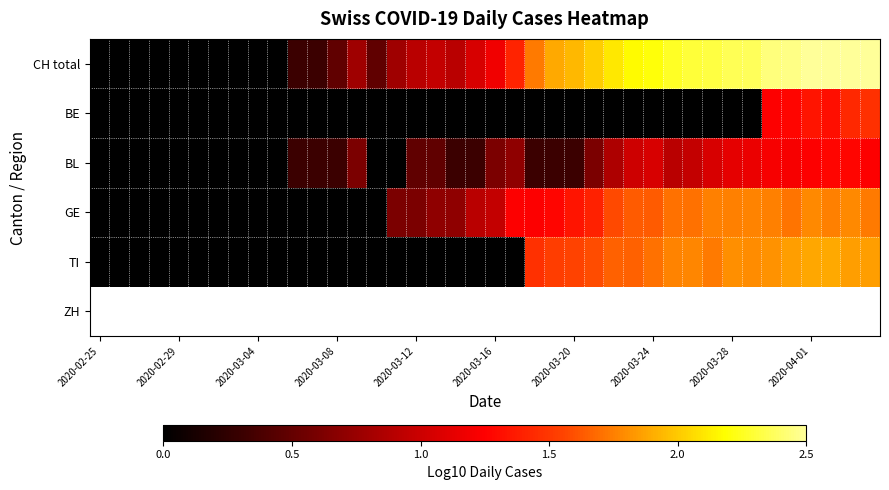

What is the greatest value displayed?

2.5